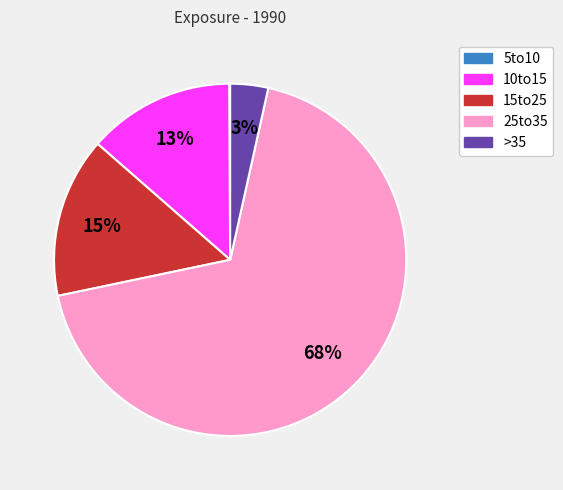

To the nearest percent, what is the average slice percentage?

20%